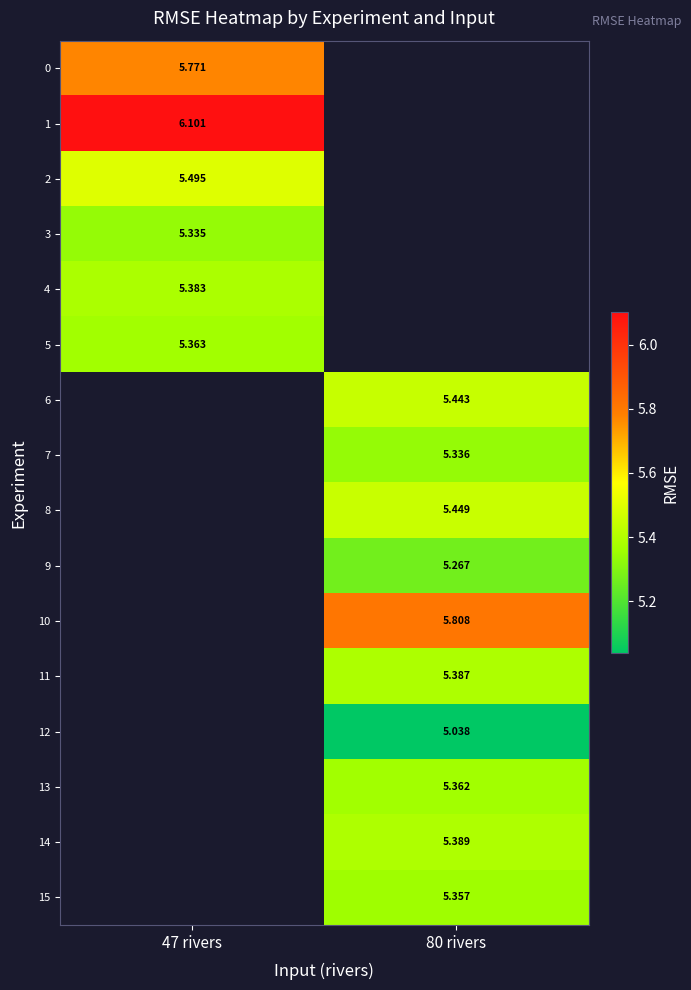

How many values in the 9 series exceed 5?

1